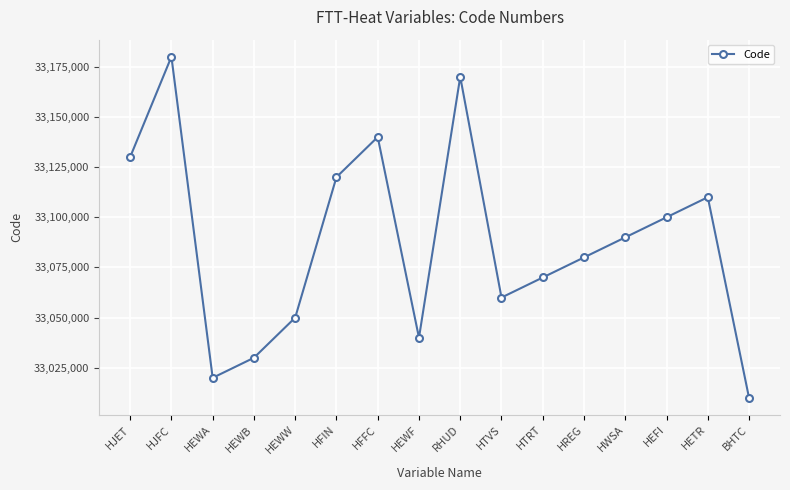

Rank the categories by value from highest to lowest.

HJFC, RHUD, HFFC, HJET, HFIN, HETR, HEFI, HWSA, HREG, HTRT, HTVS, HEWW, HEWF, HEWB, HEWA, BHTC